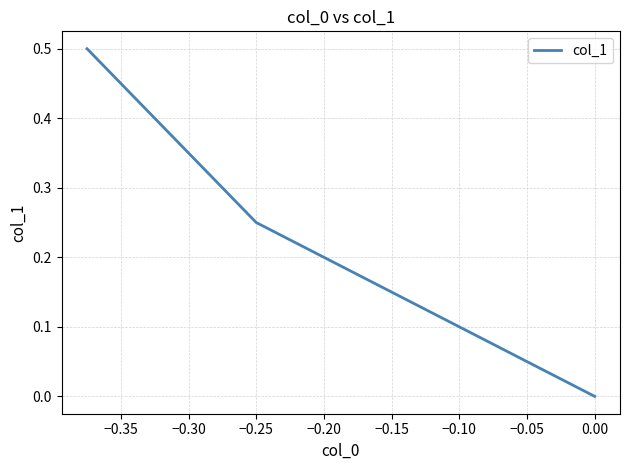

What is the difference between the maximum and minimum values?

0.5